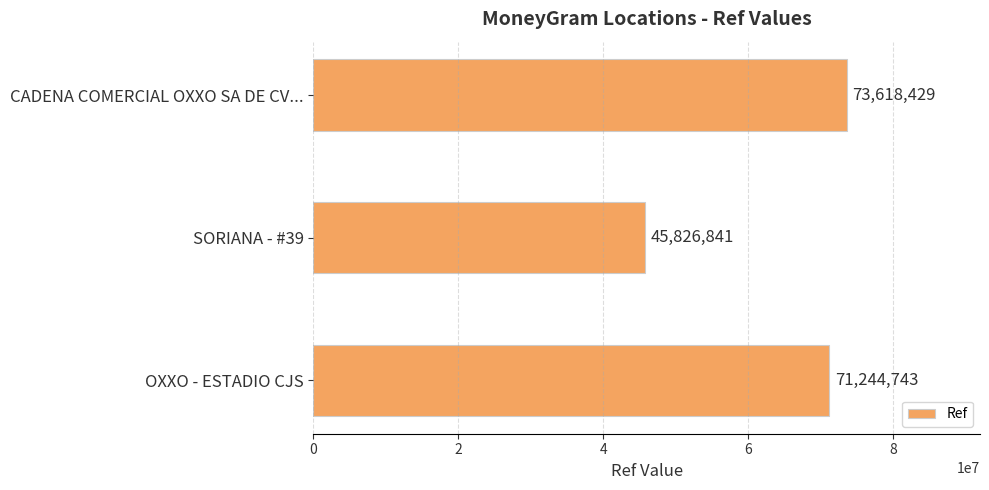

What position from the bottom is CADENA COMERCIAL OXXO SA DE CV...?

3